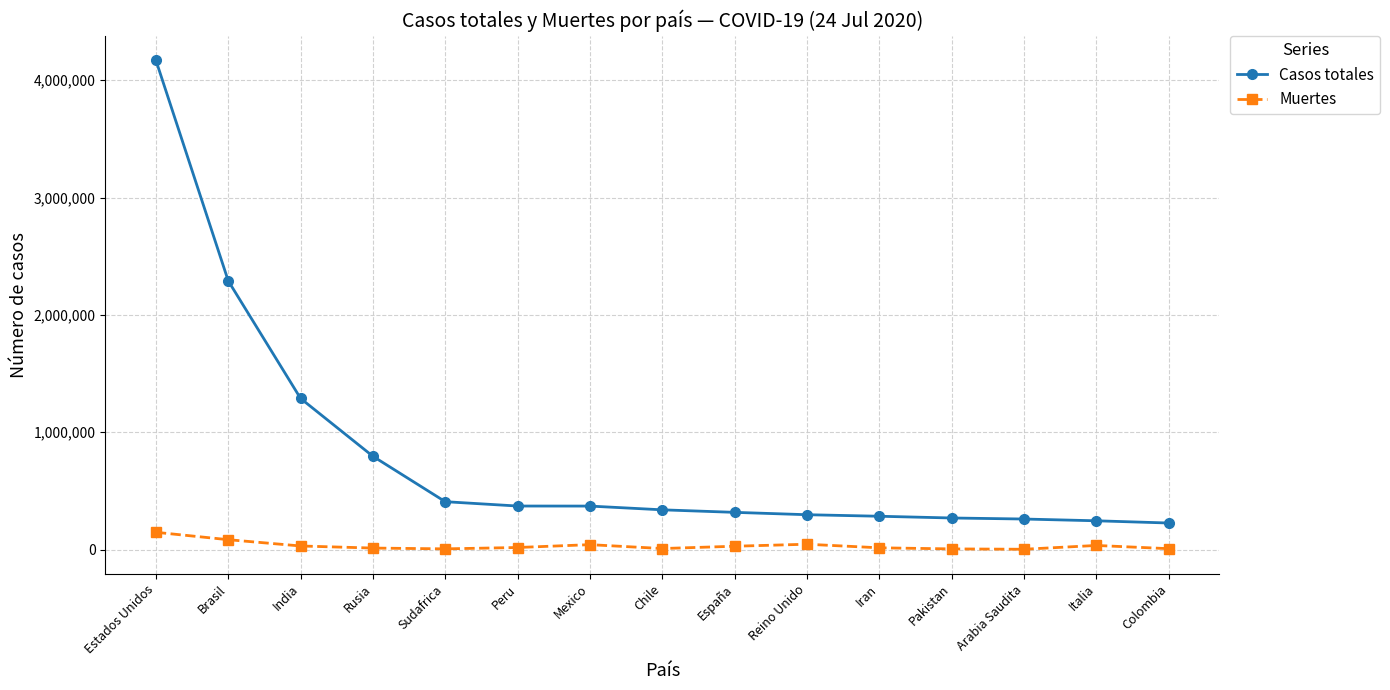

What is the value of the Casos totales point at the 4th from the left?

795038